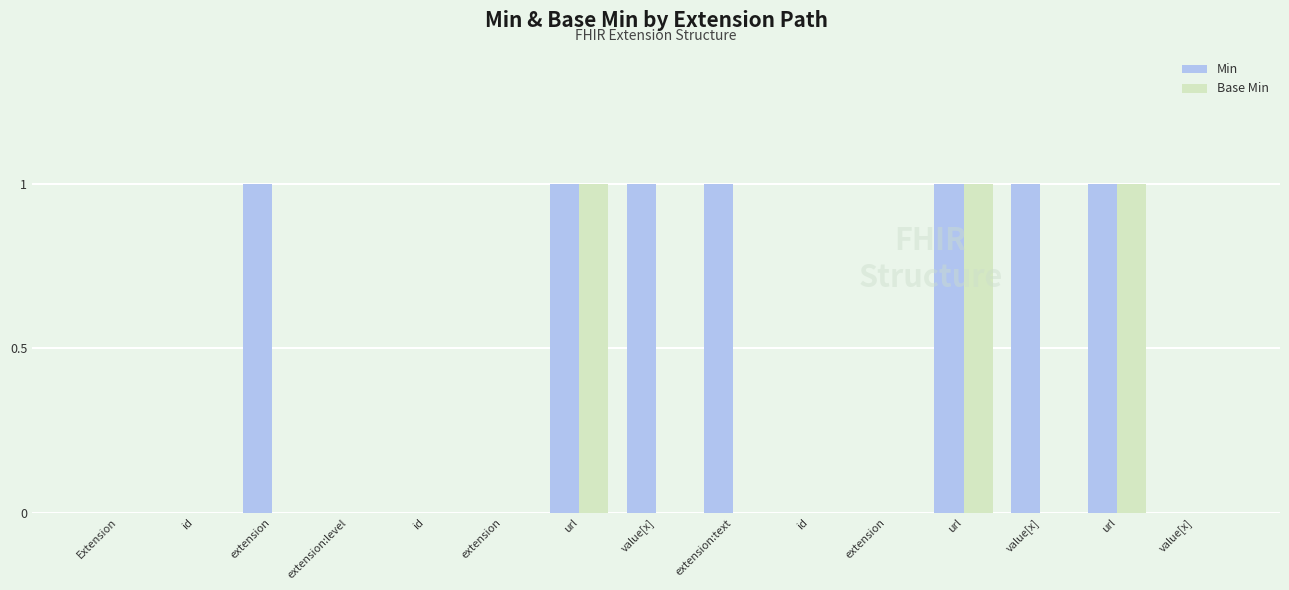

What is the difference between the highest and lowest values at extension?

1